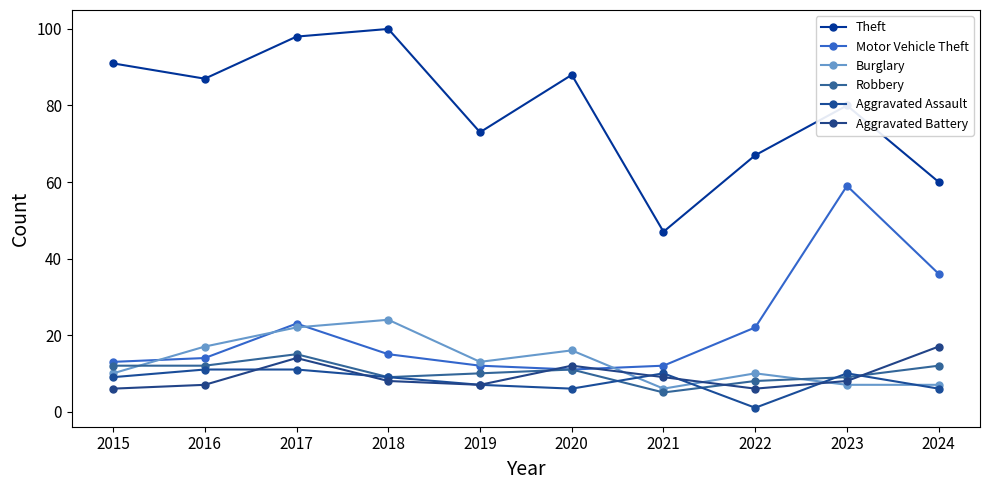

True or false: Aggravated Assault and Theft cross at least once.

False